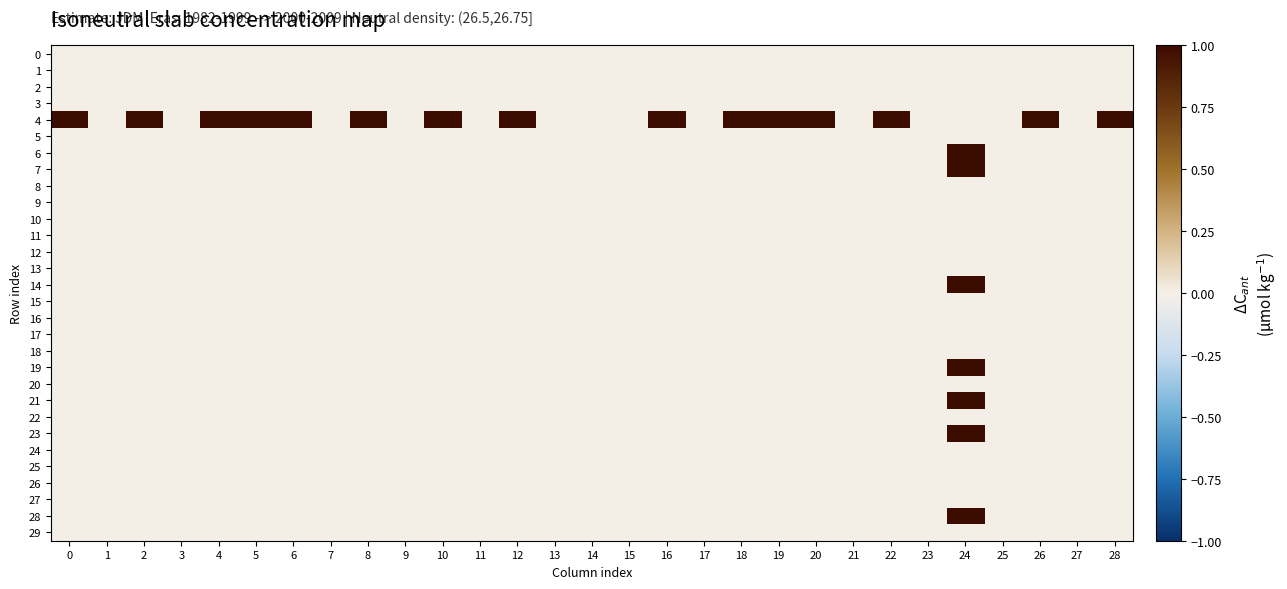

List the series in order of their peak value, lowest first.

0, 1, 2, 3, 5, 8, 9, 10, 11, 12, 13, 15, 16, 17, 18, 20, 22, 24, 25, 26, 27, 29, 4, 6, 7, 14, 19, 21, 23, 28